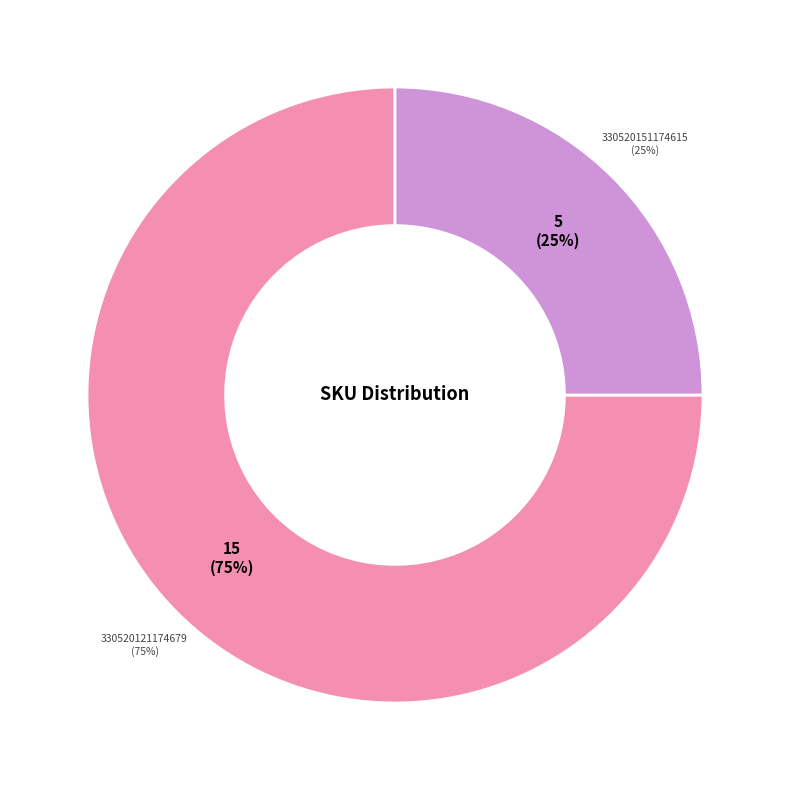

Is it true that 330520121174679 is 75% of the pie?

True